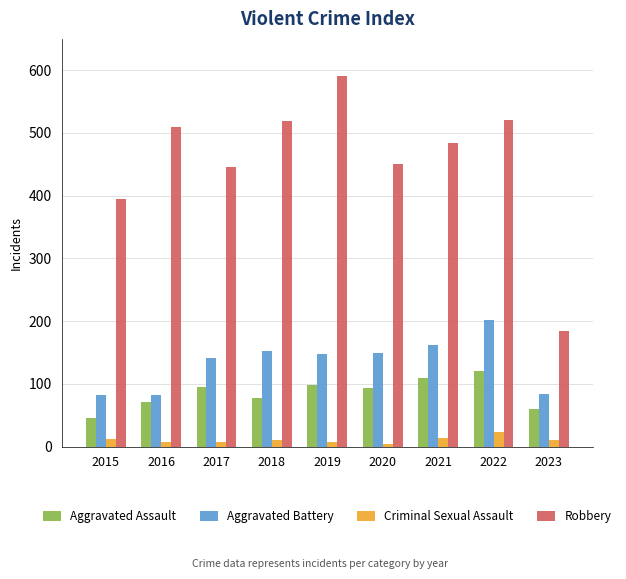

Which series has the largest range (max minus min)?

Robbery